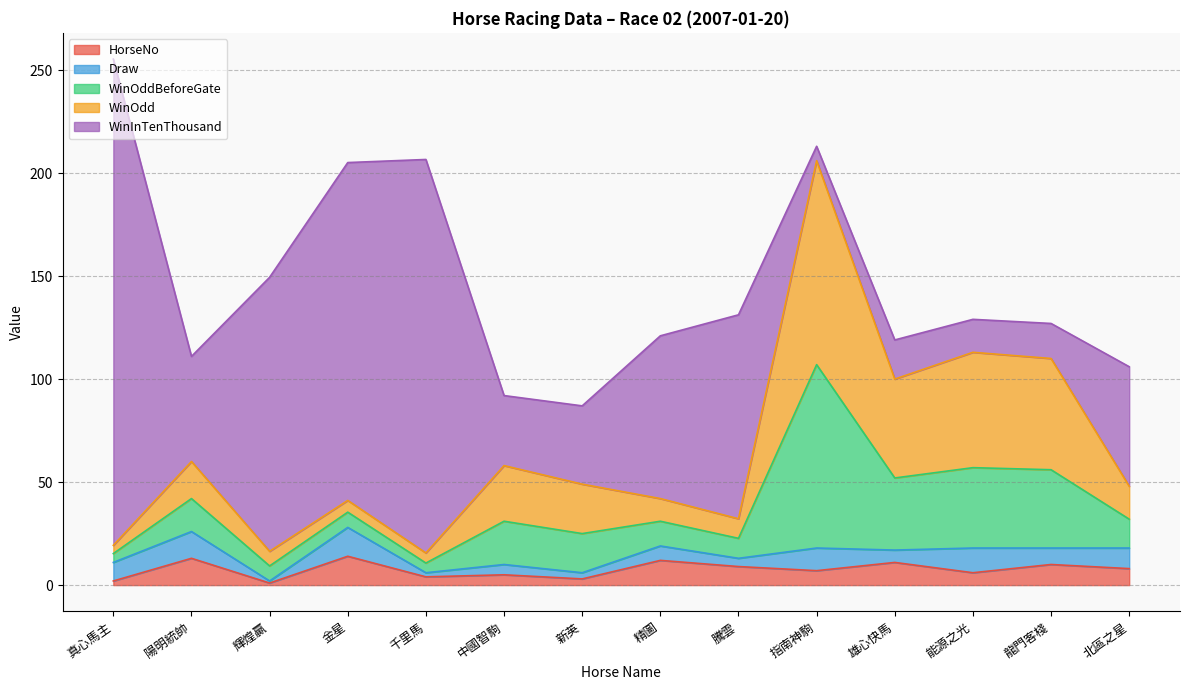

What are all the series names shown in the legend?

HorseNo, Draw, WinOddBeforeGate, WinOdd, WinInTenThousand